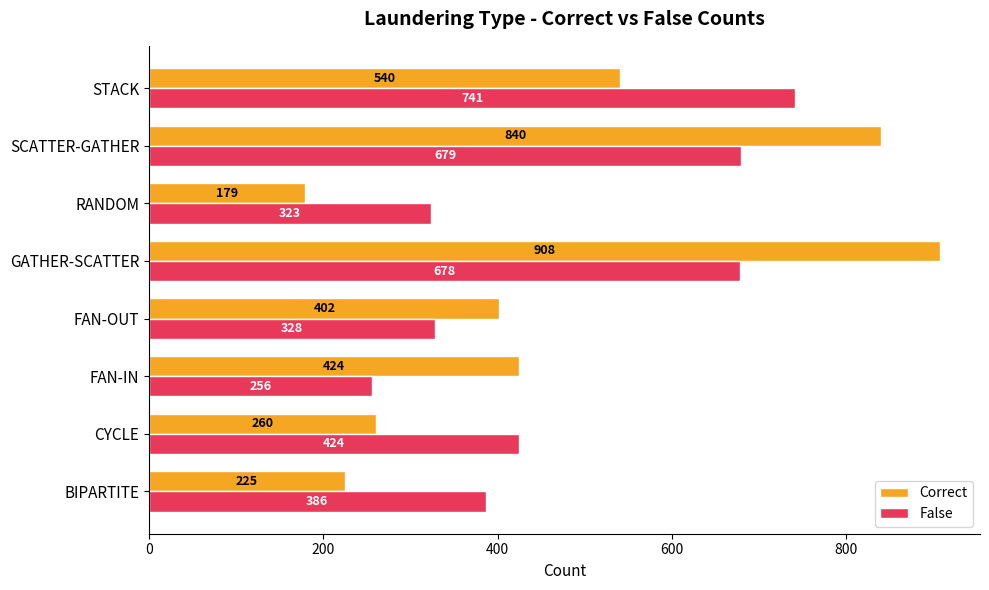

What is the minimum value shown in the chart?

179